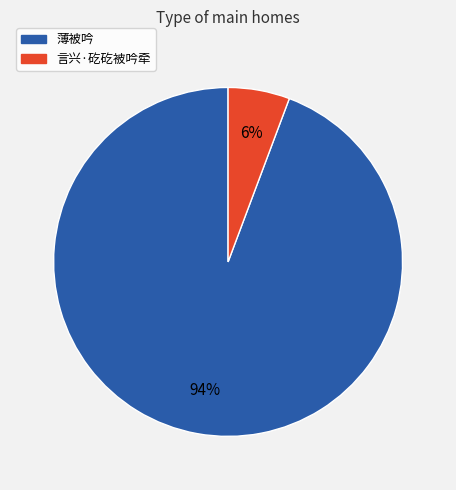

To the nearest percent, what portion does 言兴·矻矻被吟牵 represent?

6%